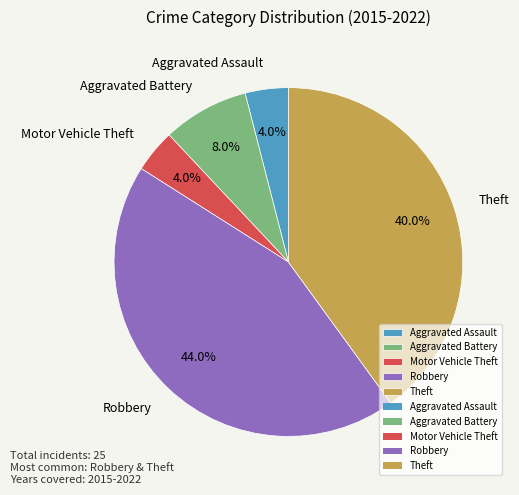

To the nearest percent, what is the difference between the Aggravated Battery and Theft slice percentages?

32%